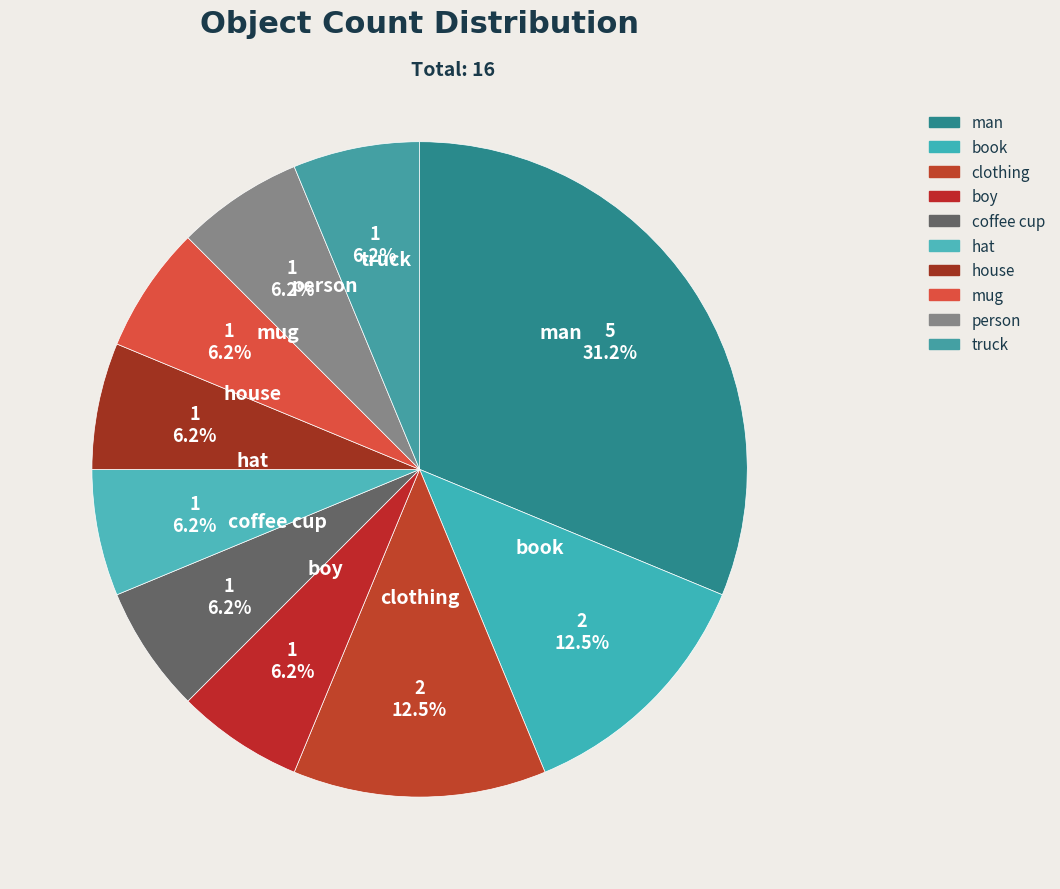

What is the largest slice in the pie chart?

man